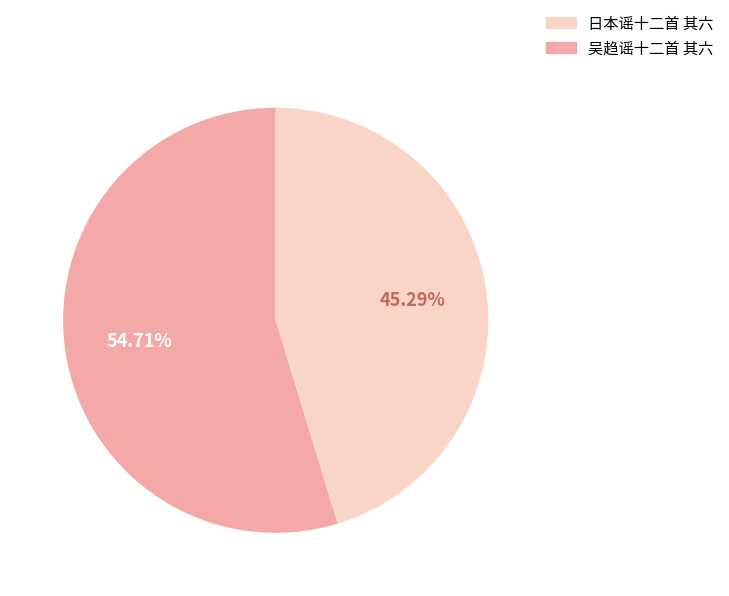

Is there any slice that represents more than half of the pie?

Yes